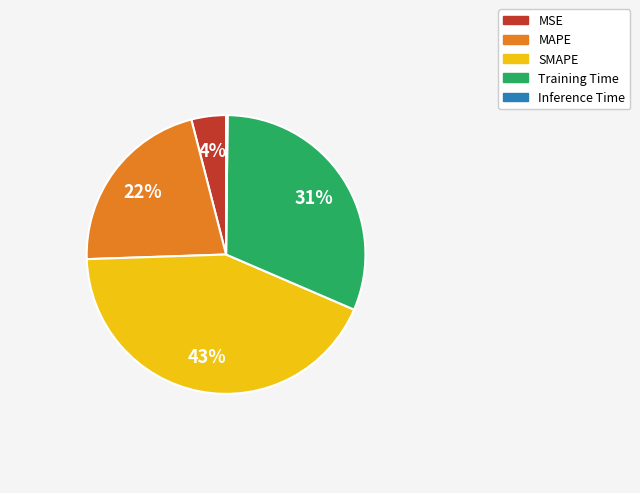

What is the largest slice in the pie chart?

SMAPE